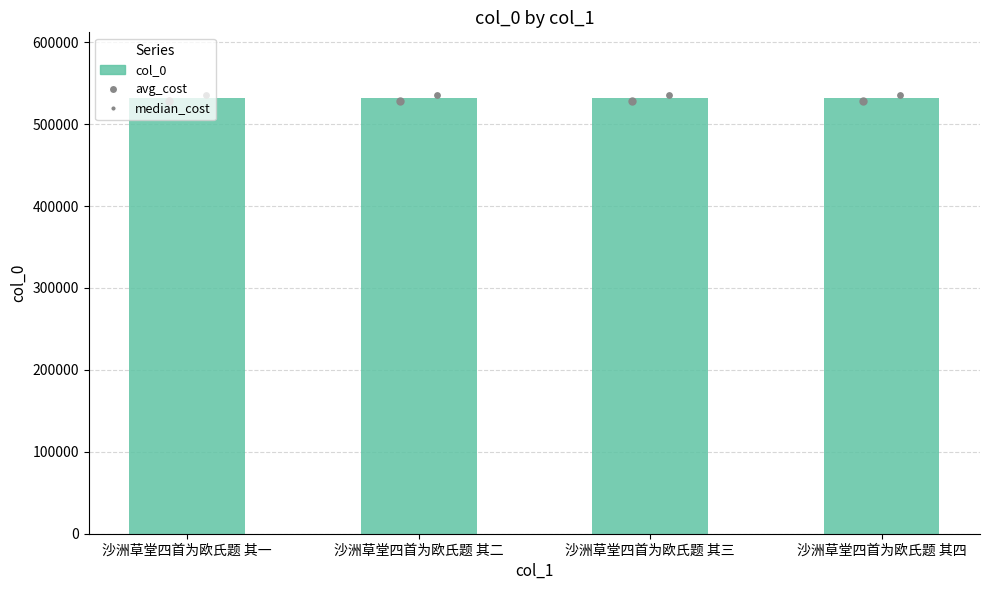

What is the ratio of the value at 沙洲草堂四首为欧氏题 其一 to the value at 沙洲草堂四首为欧氏题 其二?

1.0